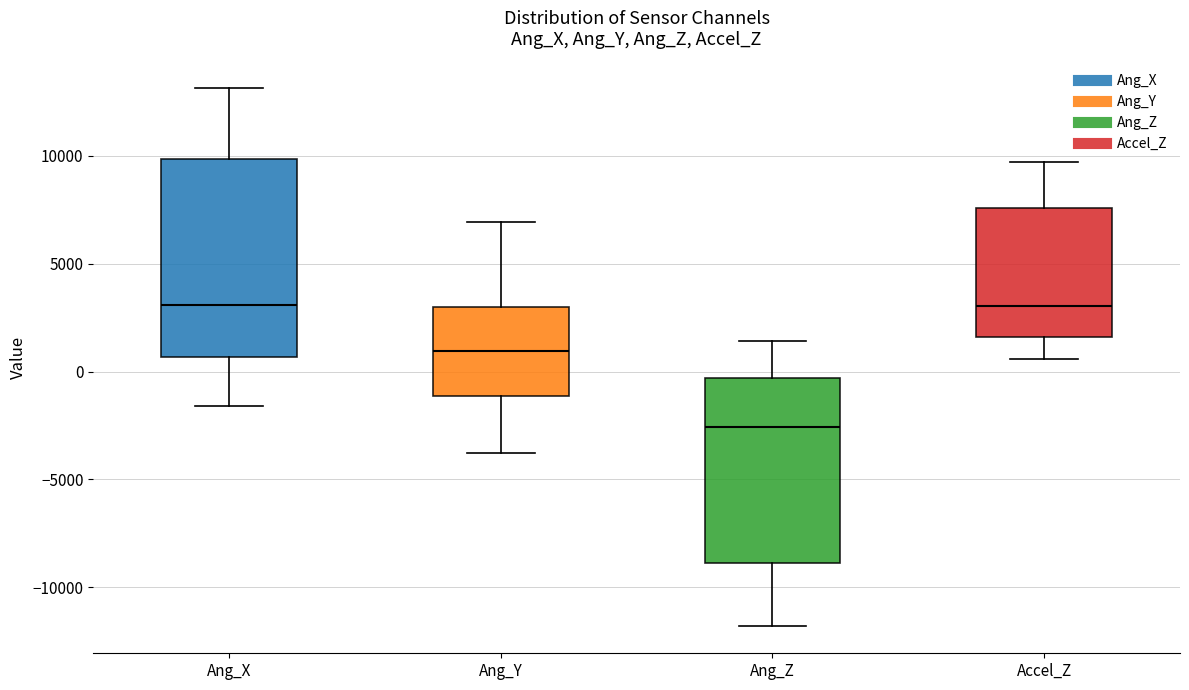

Comparing the boxes themselves (not the whiskers), which one is the tallest?

Ang_X